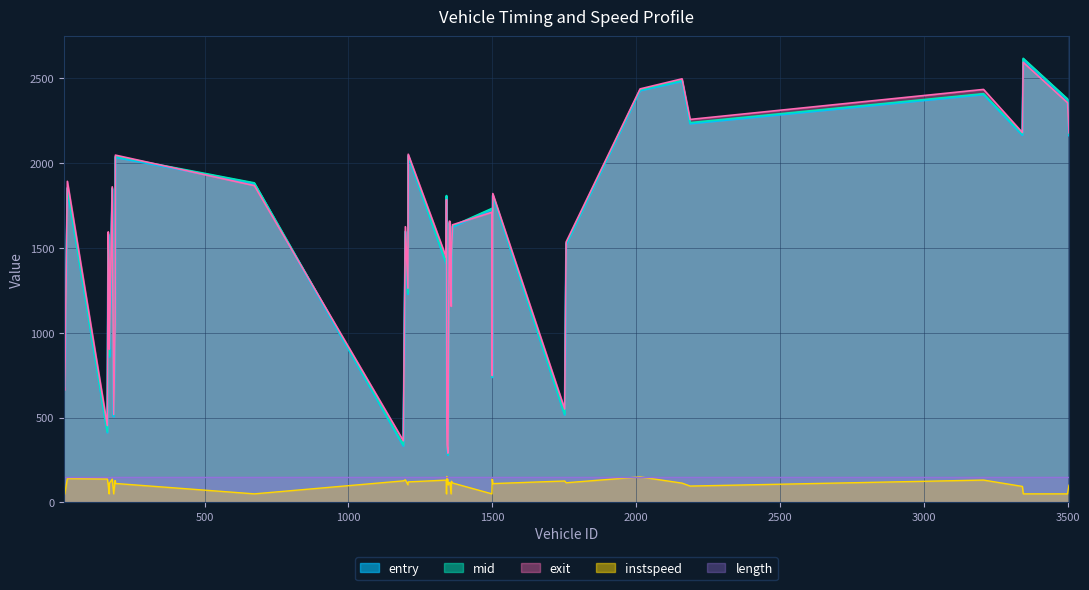

How many times do exit and mid cross each other?

11